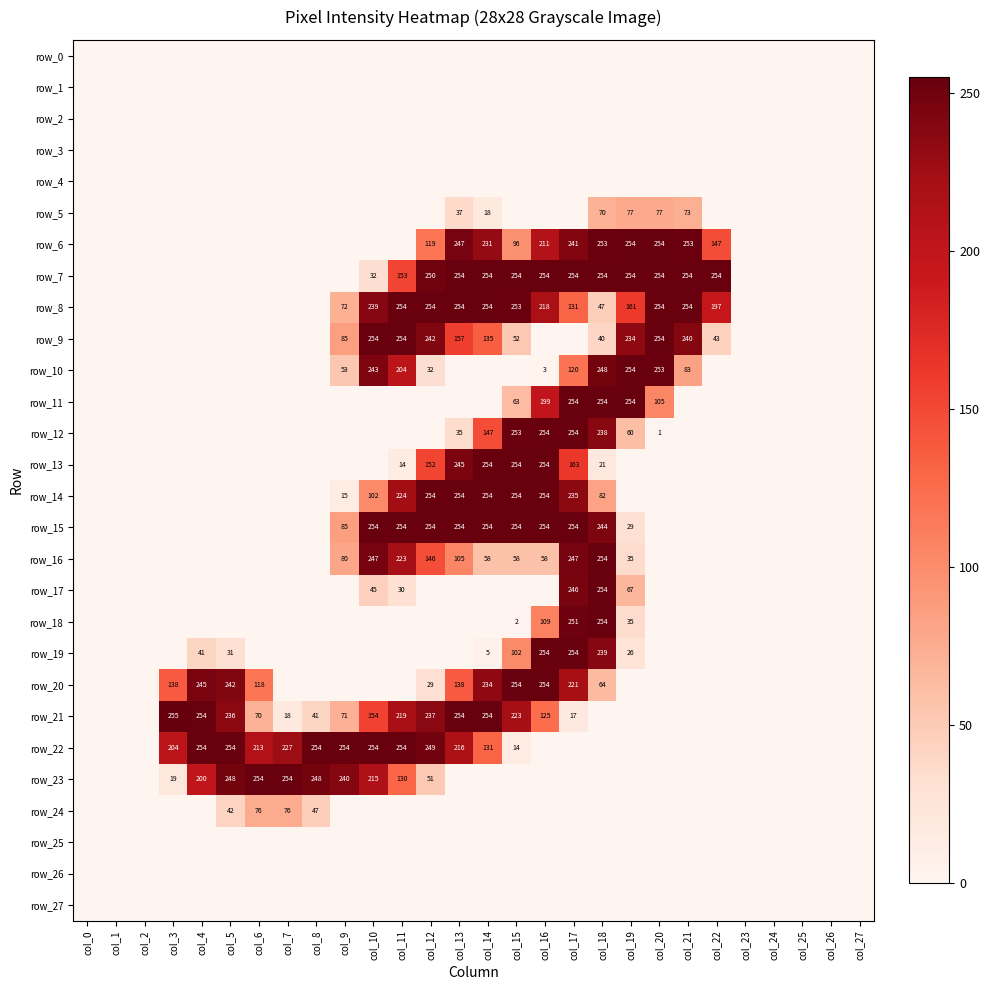

Reading left to right, transcribe all the data shown in this chart.

row_0: col_0=0	col_1=0	col_2=0	col_3=0	col_4=0	col_5=0	col_6=0	col_7=0	col_8=0	col_9=0	col_10=0	col_11=0	col_12=0	col_13=0	col_14=0	col_15=0	col_16=0	col_17=0	col_18=0	col_19=0	col_20=0	col_21=0	col_22=0	col_23=0	col_24=0	col_25=0	col_26=0	col_27=0
row_1: col_0=0	col_1=0	col_2=0	col_3=0	col_4=0	col_5=0	col_6=0	col_7=0	col_8=0	col_9=0	col_10=0	col_11=0	col_12=0	col_13=0	col_14=0	col_15=0	col_16=0	col_17=0	col_18=0	col_19=0	col_20=0	col_21=0	col_22=0	col_23=0	col_24=0	col_25=0	col_26=0	col_27=0
row_2: col_0=0	col_1=0	col_2=0	col_3=0	col_4=0	col_5=0	col_6=0	col_7=0	col_8=0	col_9=0	col_10=0	col_11=0	col_12=0	col_13=0	col_14=0	col_15=0	col_16=0	col_17=0	col_18=0	col_19=0	col_20=0	col_21=0	col_22=0	col_23=0	col_24=0	col_25=0	col_26=0	col_27=0
row_3: col_0=0	col_1=0	col_2=0	col_3=0	col_4=0	col_5=0	col_6=0	col_7=0	col_8=0	col_9=0	col_10=0	col_11=0	col_12=0	col_13=0	col_14=0	col_15=0	col_16=0	col_17=0	col_18=0	col_19=0	col_20=0	col_21=0	col_22=0	col_23=0	col_24=0	col_25=0	col_26=0	col_27=0
row_4: col_0=0	col_1=0	col_2=0	col_3=0	col_4=0	col_5=0	col_6=0	col_7=0	col_8=0	col_9=0	col_10=0	col_11=0	col_12=0	col_13=0	col_14=0	col_15=0	col_16=0	col_17=0	col_18=0	col_19=0	col_20=0	col_21=0	col_22=0	col_23=0	col_24=0	col_25=0	col_26=0	col_27=0
row_5: col_0=0	col_1=0	col_2=0	col_3=0	col_4=0	col_5=0	col_6=0	col_7=0	col_8=0	col_9=0	col_10=0	col_11=0	col_12=0	col_13=37	col_14=18	col_15=0	col_16=0	col_17=0	col_18=70	col_19=77	col_20=77	col_21=73	col_22=0	col_23=0	col_24=0	col_25=0	col_26=0	col_27=0
row_6: col_0=0	col_1=0	col_2=0	col_3=0	col_4=0	col_5=0	col_6=0	col_7=0	col_8=0	col_9=0	col_10=0	col_11=0	col_12=119	col_13=247	col_14=231	col_15=96	col_16=211	col_17=241	col_18=253	col_19=254	col_20=254	col_21=253	col_22=147	col_23=0	col_24=0	col_25=0	col_26=0	col_27=0
row_7: col_0=0	col_1=0	col_2=0	col_3=0	col_4=0	col_5=0	col_6=0	col_7=0	col_8=0	col_9=0	col_10=32	col_11=153	col_12=250	col_13=254	col_14=254	col_15=254	col_16=254	col_17=254	col_18=254	col_19=254	col_20=254	col_21=254	col_22=254	col_23=0	col_24=0	col_25=0	col_26=0	col_27=0
row_8: col_0=0	col_1=0	col_2=0	col_3=0	col_4=0	col_5=0	col_6=0	col_7=0	col_8=0	col_9=72	col_10=239	col_11=254	col_12=254	col_13=254	col_14=254	col_15=253	col_16=218	col_17=131	col_18=47	col_19=161	col_20=254	col_21=254	col_22=197	col_23=0	col_24=0	col_25=0	col_26=0	col_27=0
row_9: col_0=0	col_1=0	col_2=0	col_3=0	col_4=0	col_5=0	col_6=0	col_7=0	col_8=0	col_9=85	col_10=254	col_11=254	col_12=242	col_13=157	col_14=135	col_15=52	col_16=0	col_17=0	col_18=40	col_19=234	col_20=254	col_21=240	col_22=43	col_23=0	col_24=0	col_25=0	col_26=0	col_27=0
row_10: col_0=0	col_1=0	col_2=0	col_3=0	col_4=0	col_5=0	col_6=0	col_7=0	col_8=0	col_9=53	col_10=243	col_11=204	col_12=32	col_13=0	col_14=0	col_15=0	col_16=3	col_17=120	col_18=248	col_19=254	col_20=253	col_21=83	col_22=0	col_23=0	col_24=0	col_25=0	col_26=0	col_27=0
row_11: col_0=0	col_1=0	col_2=0	col_3=0	col_4=0	col_5=0	col_6=0	col_7=0	col_8=0	col_9=0	col_10=0	col_11=0	col_12=0	col_13=0	col_14=0	col_15=63	col_16=199	col_17=254	col_18=254	col_19=254	col_20=105	col_21=0	col_22=0	col_23=0	col_24=0	col_25=0	col_26=0	col_27=0
row_12: col_0=0	col_1=0	col_2=0	col_3=0	col_4=0	col_5=0	col_6=0	col_7=0	col_8=0	col_9=0	col_10=0	col_11=0	col_12=0	col_13=35	col_14=147	col_15=253	col_16=254	col_17=254	col_18=238	col_19=60	col_20=1	col_21=0	col_22=0	col_23=0	col_24=0	col_25=0	col_26=0	col_27=0
row_13: col_0=0	col_1=0	col_2=0	col_3=0	col_4=0	col_5=0	col_6=0	col_7=0	col_8=0	col_9=0	col_10=0	col_11=14	col_12=152	col_13=245	col_14=254	col_15=254	col_16=254	col_17=163	col_18=21	col_19=0	col_20=0	col_21=0	col_22=0	col_23=0	col_24=0	col_25=0	col_26=0	col_27=0
row_14: col_0=0	col_1=0	col_2=0	col_3=0	col_4=0	col_5=0	col_6=0	col_7=0	col_8=0	col_9=15	col_10=102	col_11=224	col_12=254	col_13=254	col_14=254	col_15=254	col_16=254	col_17=235	col_18=82	col_19=0	col_20=0	col_21=0	col_22=0	col_23=0	col_24=0	col_25=0	col_26=0	col_27=0
row_15: col_0=0	col_1=0	col_2=0	col_3=0	col_4=0	col_5=0	col_6=0	col_7=0	col_8=0	col_9=85	col_10=254	col_11=254	col_12=254	col_13=254	col_14=254	col_15=254	col_16=254	col_17=254	col_18=244	col_19=29	col_20=0	col_21=0	col_22=0	col_23=0	col_24=0	col_25=0	col_26=0	col_27=0
row_16: col_0=0	col_1=0	col_2=0	col_3=0	col_4=0	col_5=0	col_6=0	col_7=0	col_8=0	col_9=80	col_10=247	col_11=223	col_12=146	col_13=105	col_14=58	col_15=58	col_16=58	col_17=247	col_18=254	col_19=35	col_20=0	col_21=0	col_22=0	col_23=0	col_24=0	col_25=0	col_26=0	col_27=0
row_17: col_0=0	col_1=0	col_2=0	col_3=0	col_4=0	col_5=0	col_6=0	col_7=0	col_8=0	col_9=0	col_10=45	col_11=30	col_12=0	col_13=0	col_14=0	col_15=0	col_16=0	col_17=246	col_18=254	col_19=67	col_20=0	col_21=0	col_22=0	col_23=0	col_24=0	col_25=0	col_26=0	col_27=0
row_18: col_0=0	col_1=0	col_2=0	col_3=0	col_4=0	col_5=0	col_6=0	col_7=0	col_8=0	col_9=0	col_10=0	col_11=0	col_12=0	col_13=0	col_14=0	col_15=2	col_16=109	col_17=251	col_18=254	col_19=35	col_20=0	col_21=0	col_22=0	col_23=0	col_24=0	col_25=0	col_26=0	col_27=0
row_19: col_0=0	col_1=0	col_2=0	col_3=0	col_4=41	col_5=31	col_6=0	col_7=0	col_8=0	col_9=0	col_10=0	col_11=0	col_12=0	col_13=0	col_14=5	col_15=102	col_16=254	col_17=254	col_18=239	col_19=26	col_20=0	col_21=0	col_22=0	col_23=0	col_24=0	col_25=0	col_26=0	col_27=0
row_20: col_0=0	col_1=0	col_2=0	col_3=138	col_4=245	col_5=242	col_6=118	col_7=0	col_8=0	col_9=0	col_10=0	col_11=0	col_12=29	col_13=138	col_14=234	col_15=254	col_16=254	col_17=221	col_18=64	col_19=0	col_20=0	col_21=0	col_22=0	col_23=0	col_24=0	col_25=0	col_26=0	col_27=0
row_21: col_0=0	col_1=0	col_2=0	col_3=255	col_4=254	col_5=236	col_6=70	col_7=18	col_8=41	col_9=71	col_10=154	col_11=219	col_12=237	col_13=254	col_14=254	col_15=223	col_16=125	col_17=17	col_18=0	col_19=0	col_20=0	col_21=0	col_22=0	col_23=0	col_24=0	col_25=0	col_26=0	col_27=0
row_22: col_0=0	col_1=0	col_2=0	col_3=204	col_4=254	col_5=254	col_6=213	col_7=227	col_8=254	col_9=254	col_10=254	col_11=254	col_12=249	col_13=216	col_14=131	col_15=14	col_16=0	col_17=0	col_18=0	col_19=0	col_20=0	col_21=0	col_22=0	col_23=0	col_24=0	col_25=0	col_26=0	col_27=0
row_23: col_0=0	col_1=0	col_2=0	col_3=19	col_4=200	col_5=248	col_6=254	col_7=254	col_8=248	col_9=240	col_10=215	col_11=130	col_12=51	col_13=0	col_14=0	col_15=0	col_16=0	col_17=0	col_18=0	col_19=0	col_20=0	col_21=0	col_22=0	col_23=0	col_24=0	col_25=0	col_26=0	col_27=0
row_24: col_0=0	col_1=0	col_2=0	col_3=0	col_4=0	col_5=42	col_6=76	col_7=76	col_8=47	col_9=0	col_10=0	col_11=0	col_12=0	col_13=0	col_14=0	col_15=0	col_16=0	col_17=0	col_18=0	col_19=0	col_20=0	col_21=0	col_22=0	col_23=0	col_24=0	col_25=0	col_26=0	col_27=0
row_25: col_0=0	col_1=0	col_2=0	col_3=0	col_4=0	col_5=0	col_6=0	col_7=0	col_8=0	col_9=0	col_10=0	col_11=0	col_12=0	col_13=0	col_14=0	col_15=0	col_16=0	col_17=0	col_18=0	col_19=0	col_20=0	col_21=0	col_22=0	col_23=0	col_24=0	col_25=0	col_26=0	col_27=0
row_26: col_0=0	col_1=0	col_2=0	col_3=0	col_4=0	col_5=0	col_6=0	col_7=0	col_8=0	col_9=0	col_10=0	col_11=0	col_12=0	col_13=0	col_14=0	col_15=0	col_16=0	col_17=0	col_18=0	col_19=0	col_20=0	col_21=0	col_22=0	col_23=0	col_24=0	col_25=0	col_26=0	col_27=0
row_27: col_0=0	col_1=0	col_2=0	col_3=0	col_4=0	col_5=0	col_6=0	col_7=0	col_8=0	col_9=0	col_10=0	col_11=0	col_12=0	col_13=0	col_14=0	col_15=0	col_16=0	col_17=0	col_18=0	col_19=0	col_20=0	col_21=0	col_22=0	col_23=0	col_24=0	col_25=0	col_26=0	col_27=0